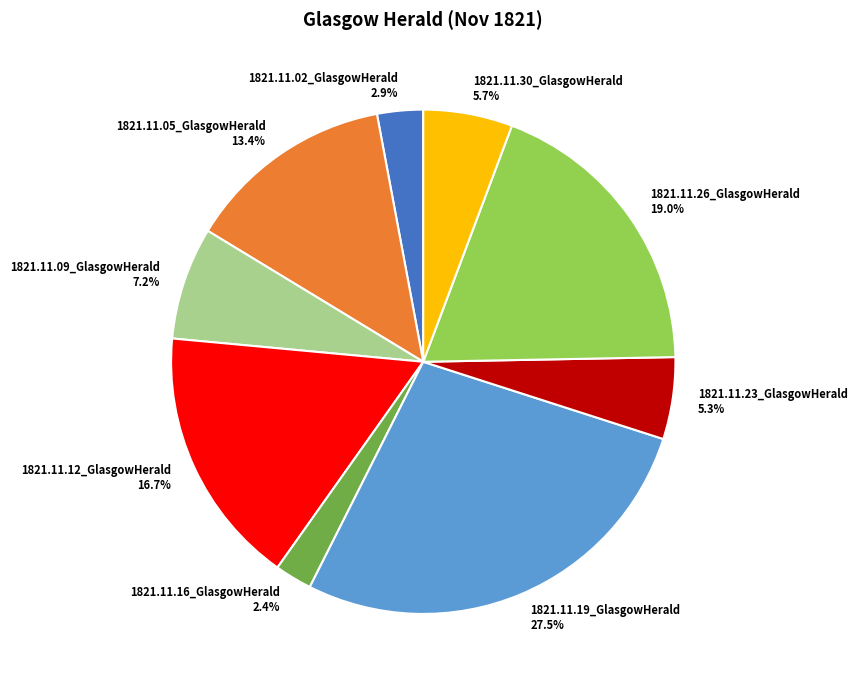

To the nearest percent, what portion does 1821.11.30_GlasgowHerald represent?

6%